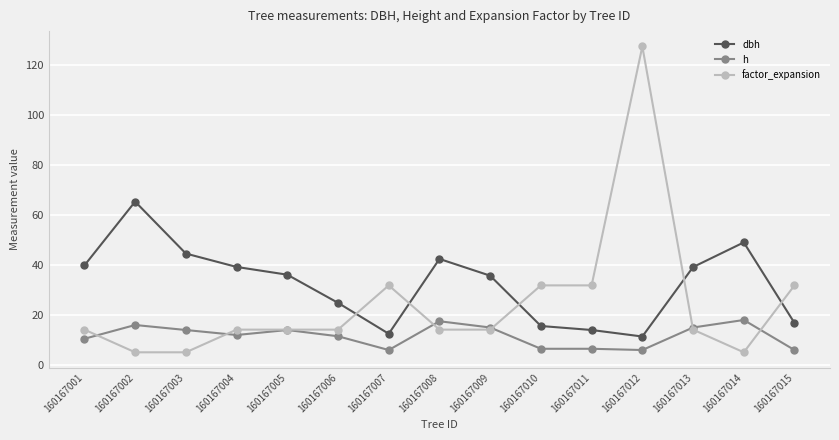

How many lines are shown in the chart?

3